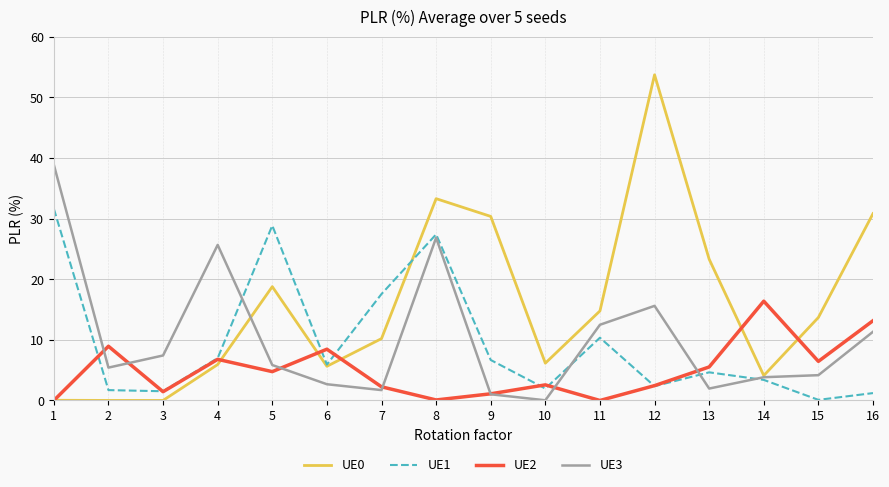

True or false: UE3 and UE0 intersect in this chart.

True